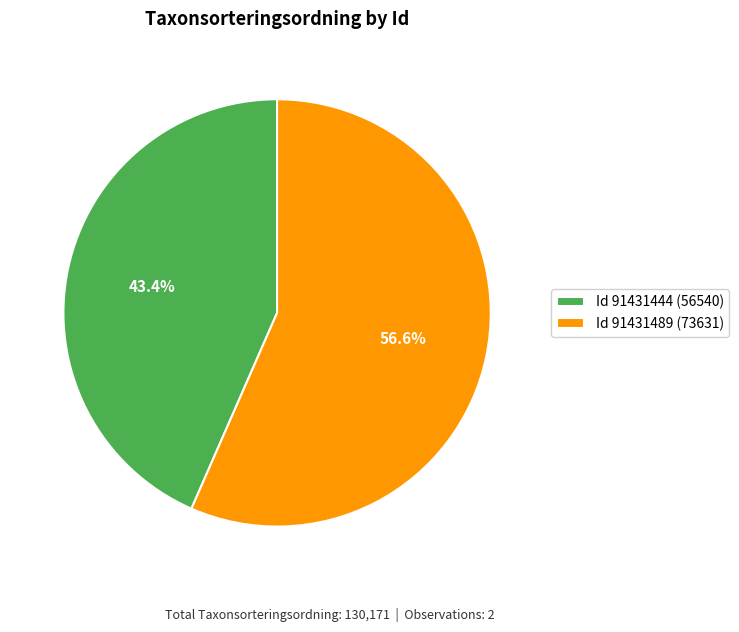

Approximately how many times larger is the value at Id 91431444 (56540) compared to Id 91431489 (73631)?

0.8